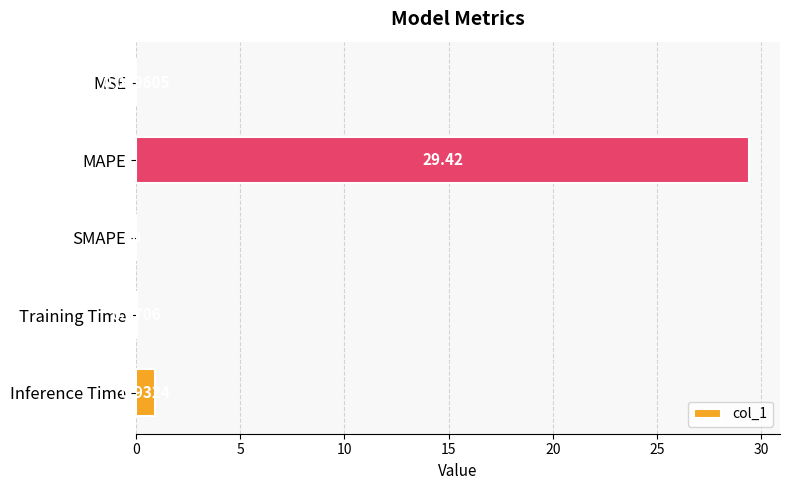

Between SMAPE and MSE, which is larger?

MSE